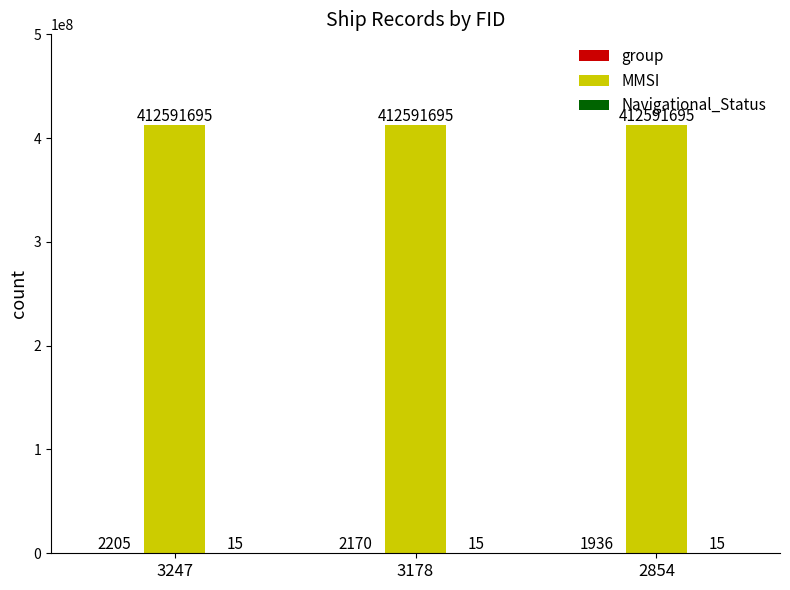

At which category is the sum across all series the highest?

3247